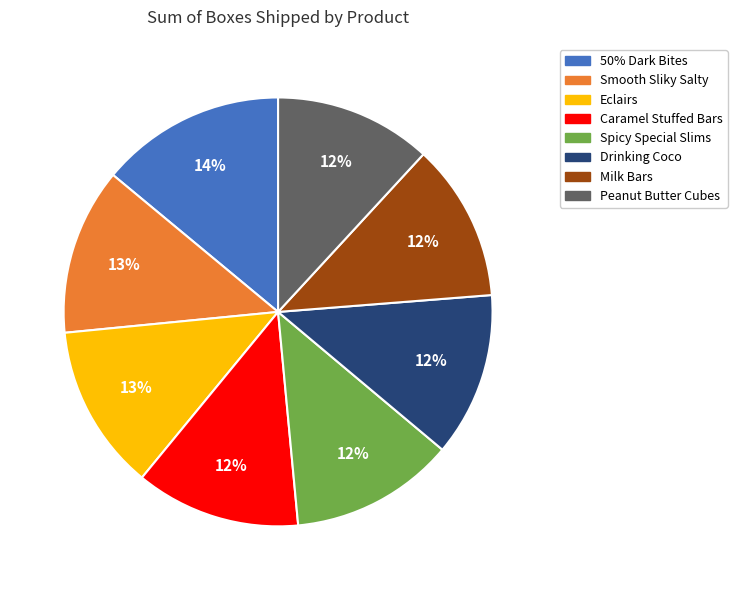

How many slices are in this pie chart?

8